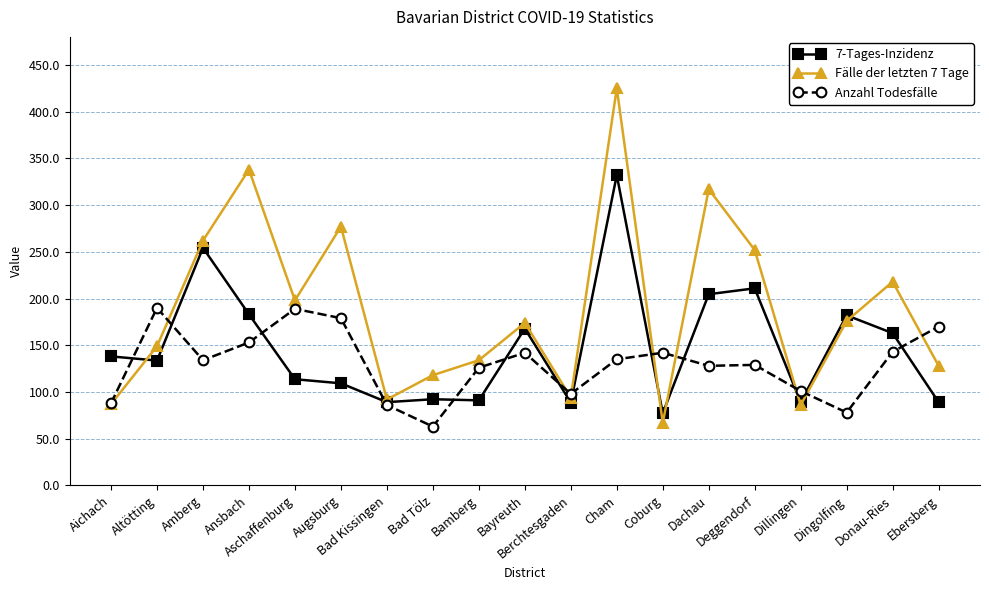

Is the value of Anzahl Todesfälle at Cham greater than the value of Fälle der letzten 7 Tage at Altötting?

No